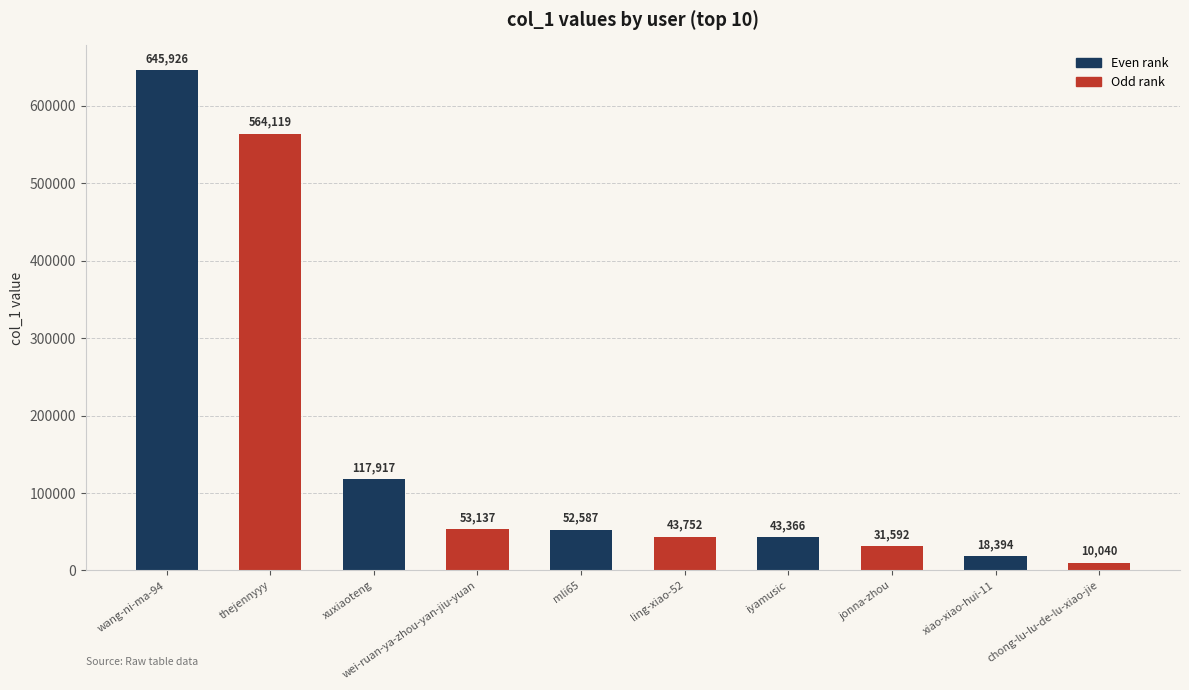

Rank the categories by value from highest to lowest.

wang-ni-ma-94, thejennyyy, xuxiaoteng, wei-ruan-ya-zhou-yan-jiu-yuan, mli65, ling-xiao-52, iyamusic, jonna-zhou, xiao-xiao-hui-11, chong-lu-lu-de-lu-xiao-jie